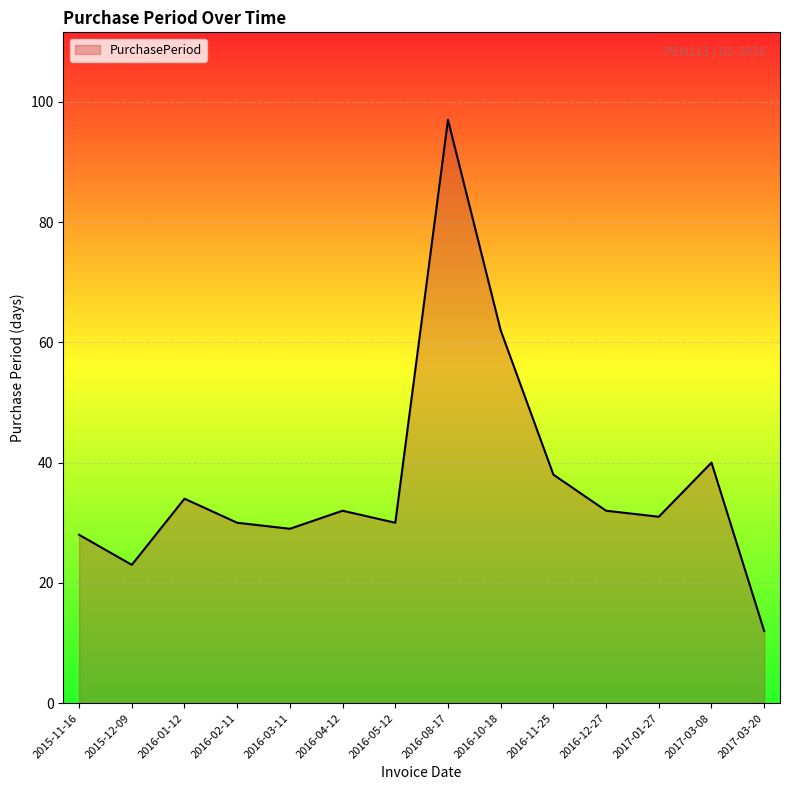

The value at 2016-10-18 is 91. True or false?

False